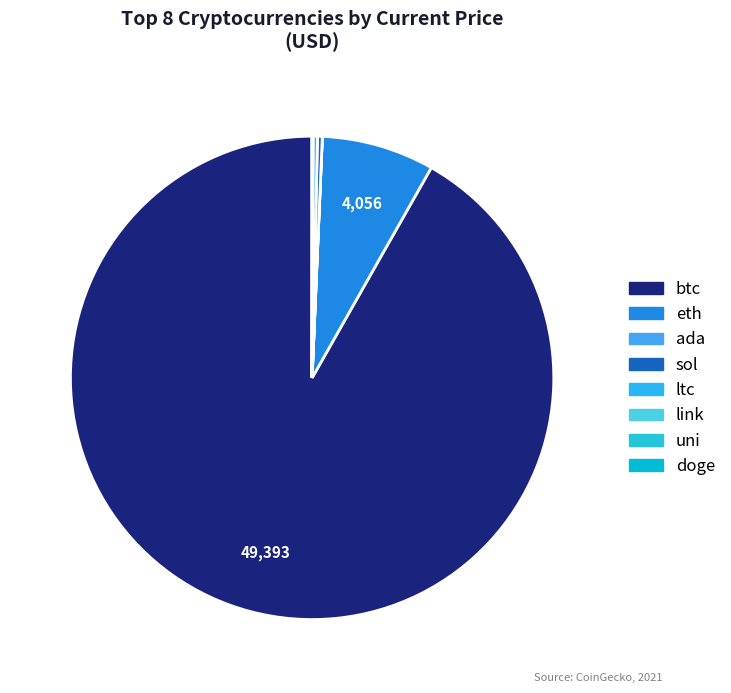

Which has a higher value, sol or uni?

sol